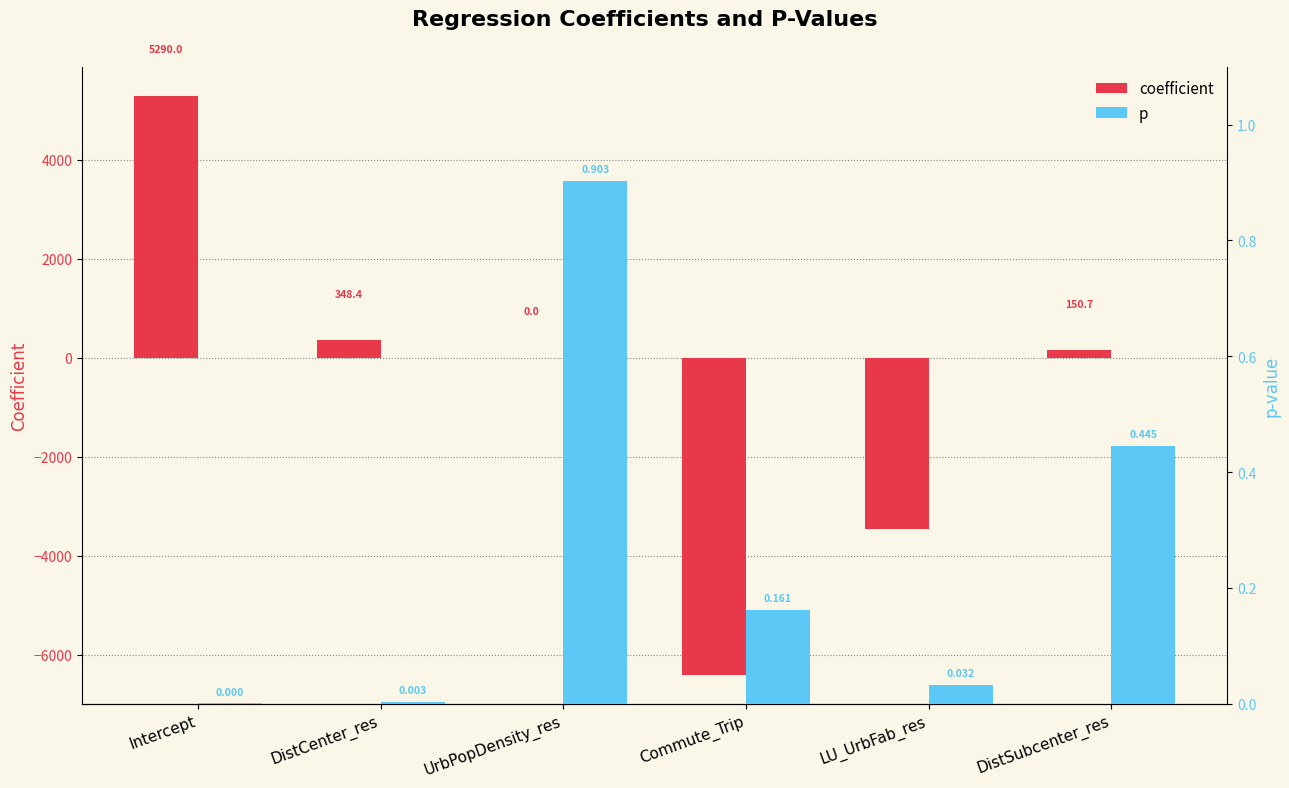

True or false: coefficient has a value of 150.7 at DistSubcenter_res.

True